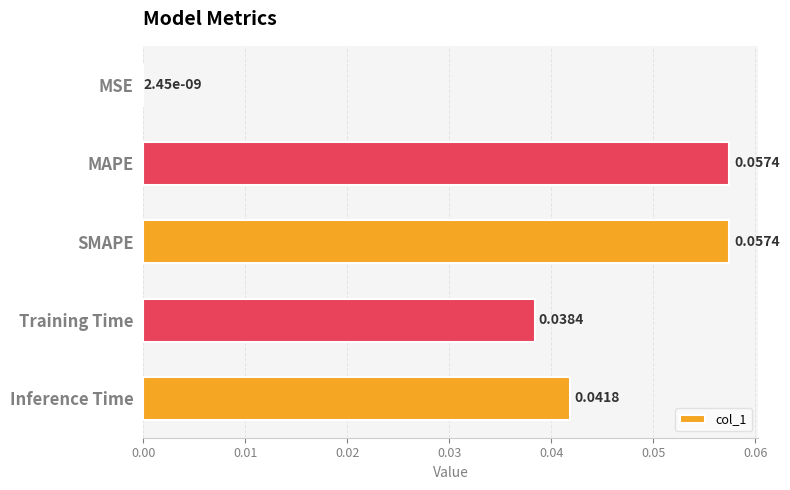

Does the chart contain stacked bars?

No